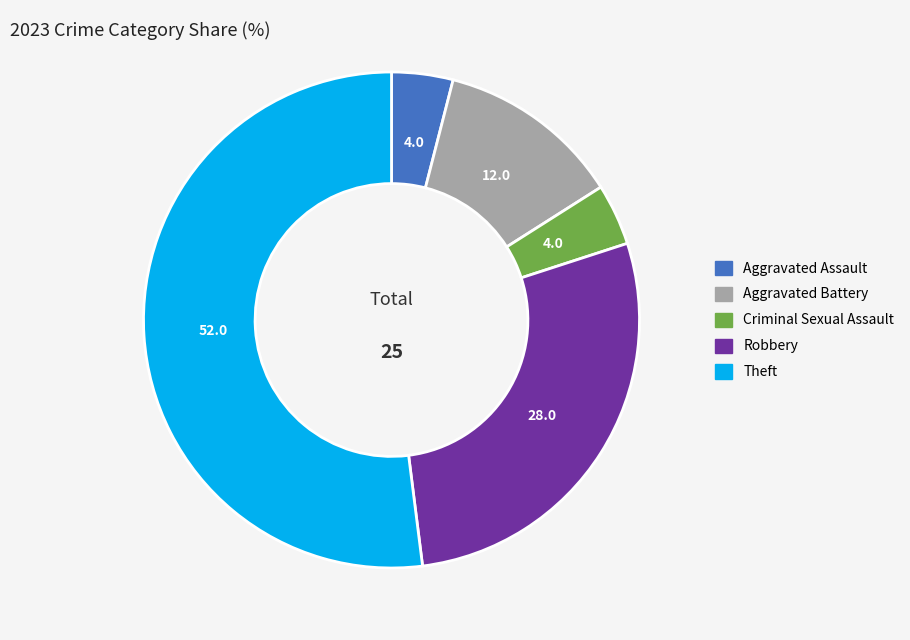

Count the number of slices in the pie.

5